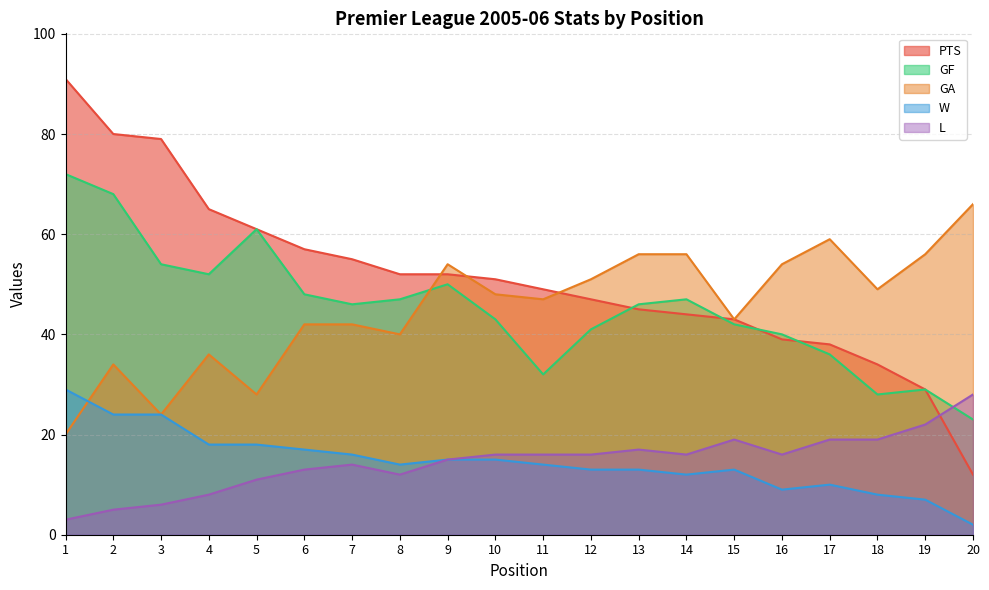

True or false: PTS has more than 1 points higher than both neighbors.

False